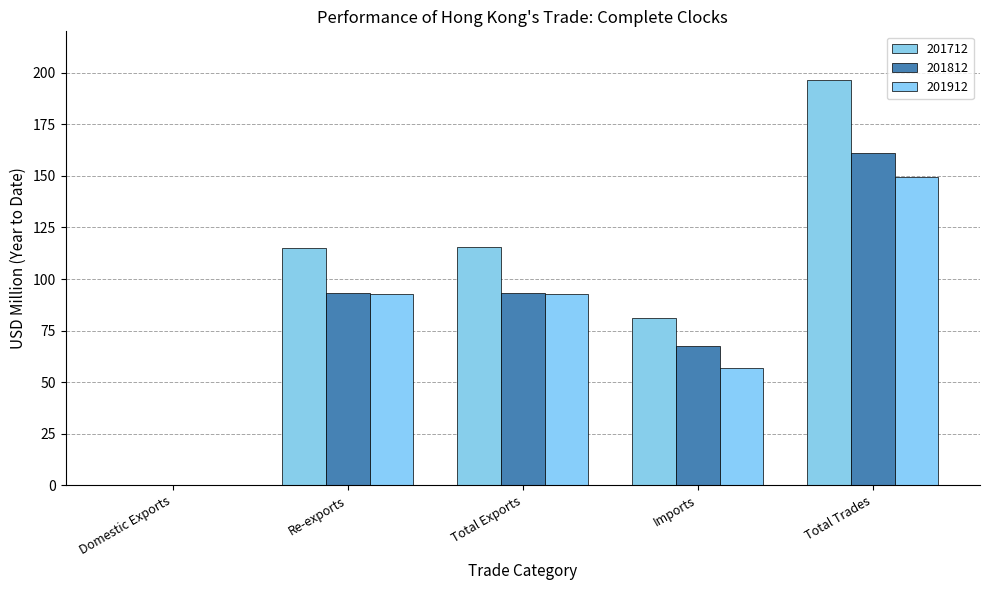

The 201712 series shows 0.2 at Domestic Exports. True or false?

False